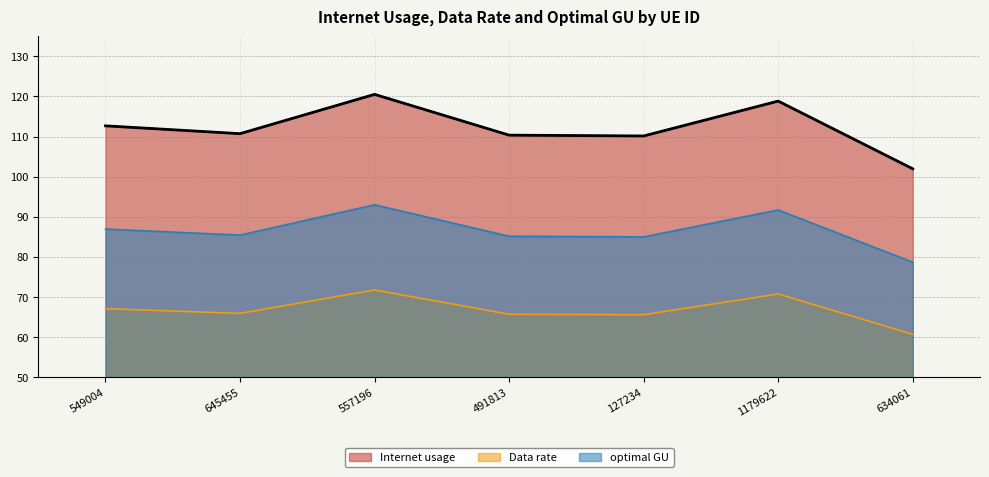

Count the number of data series in this chart.

3